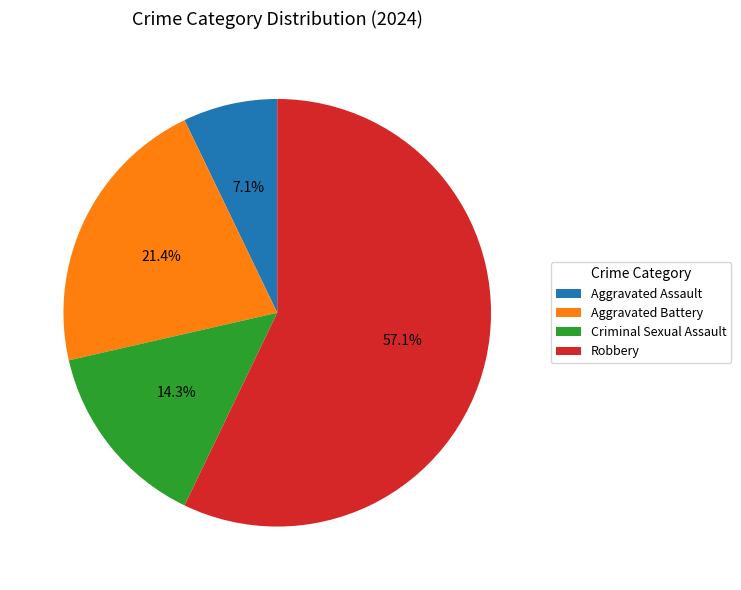

How many slices are in this pie chart?

4